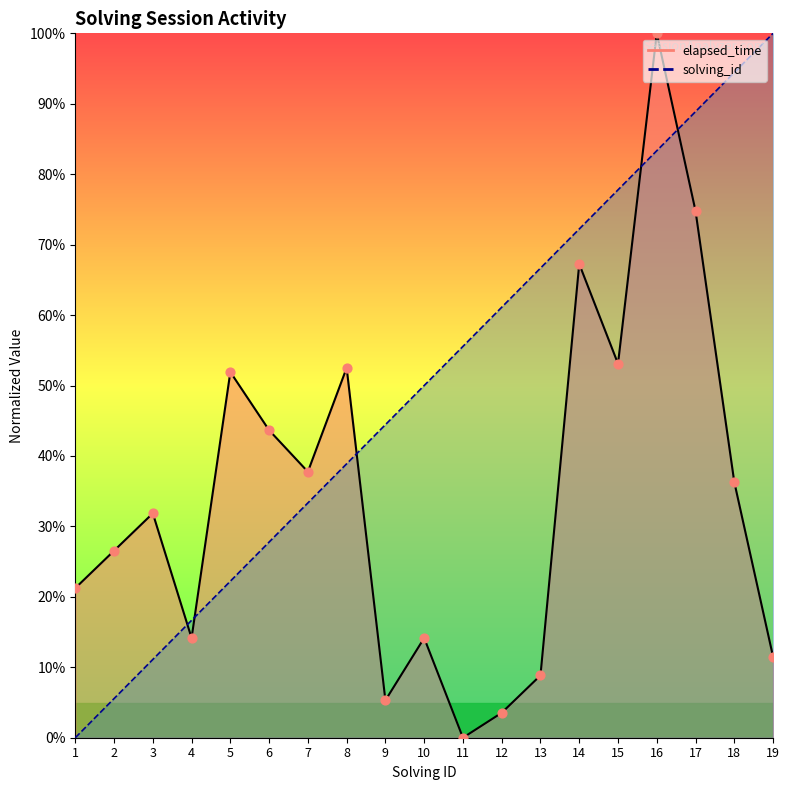

At how many categories does at least one series exceed 9?

19